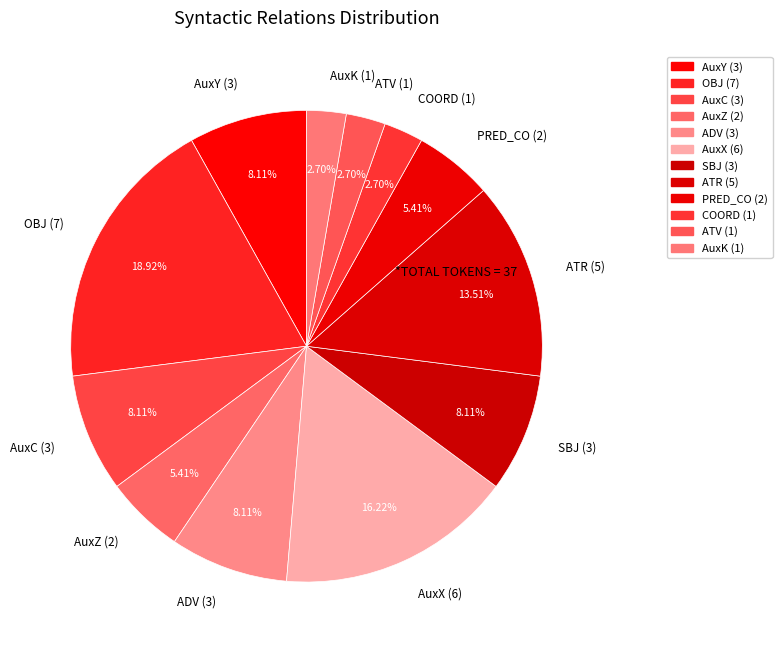

To the nearest percent, what is the average slice percentage?

8%